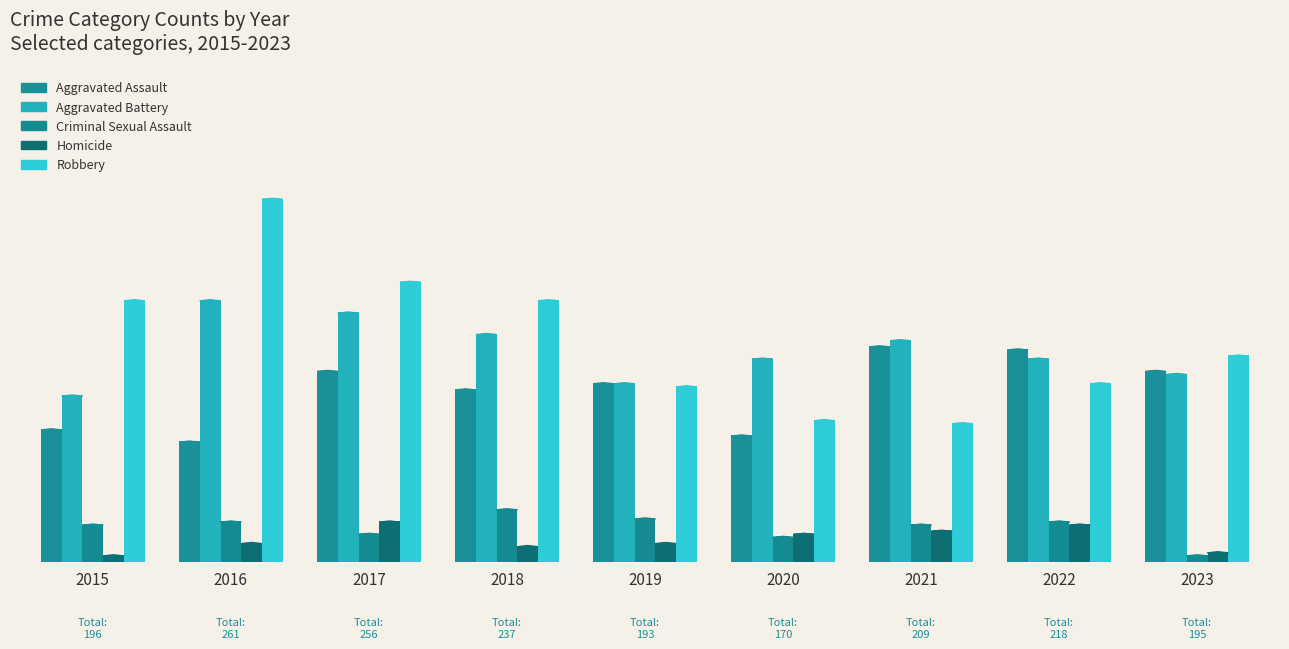

What is the spread (max minus min) of values at 2022?

57